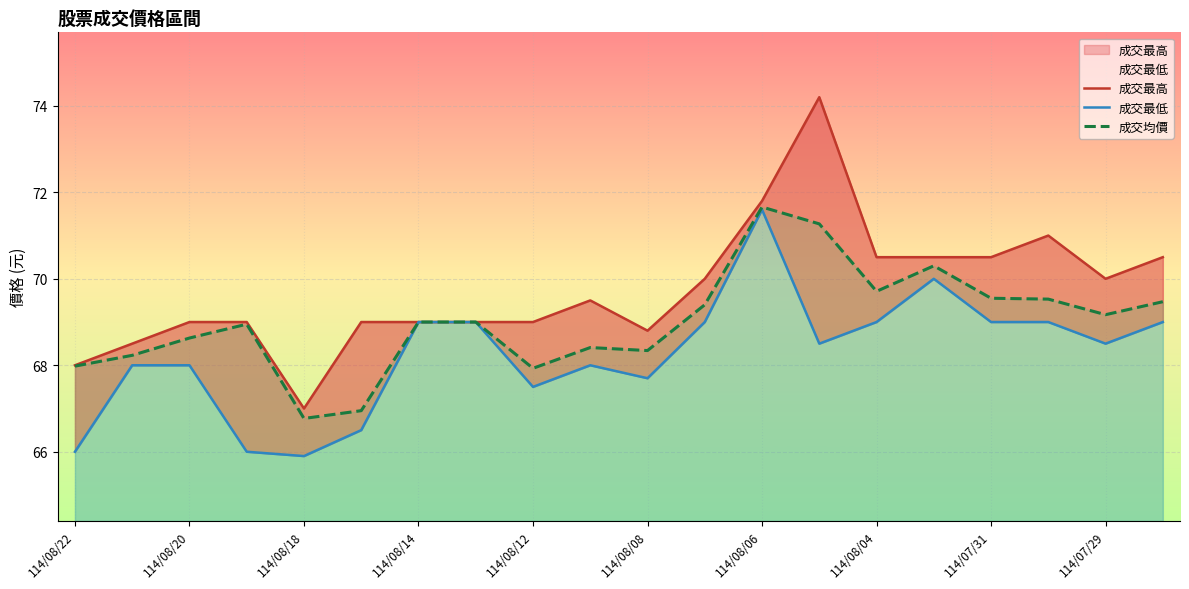

Is it true that 成交均價 equals 69.5 at 114/07/31?

True